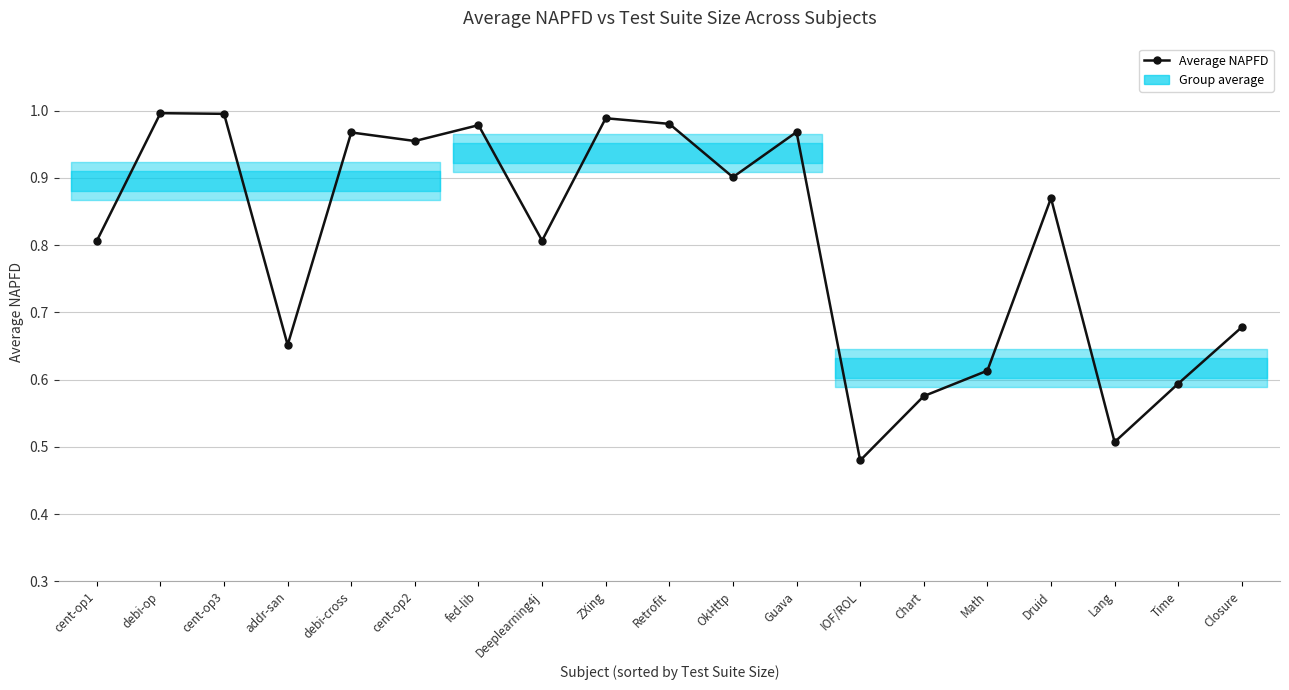

What is the difference between the maximum and second lowest values?

0.5